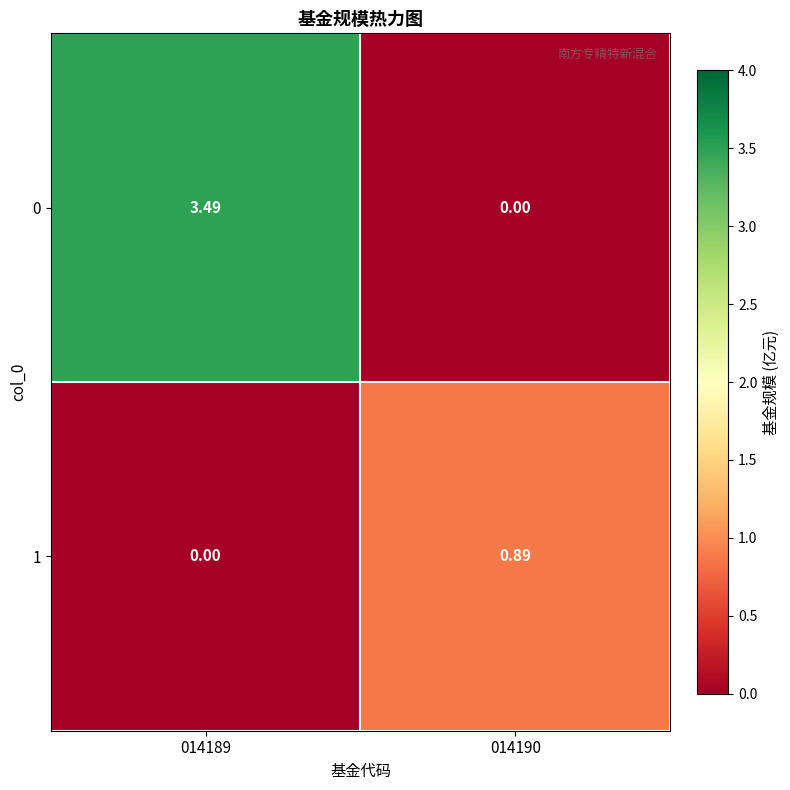

Between 014189 and 014190, which is larger?

014189